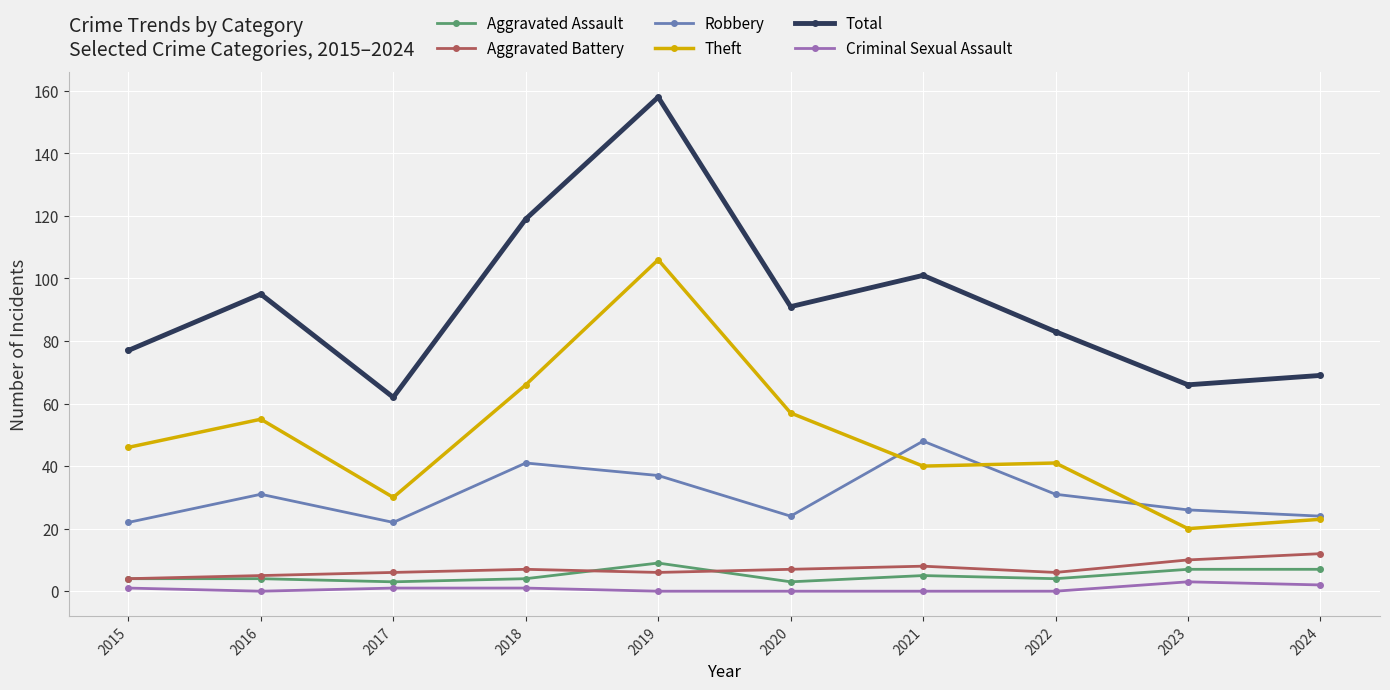

What is the difference between the maximum and second lowest values in the Theft series?

83